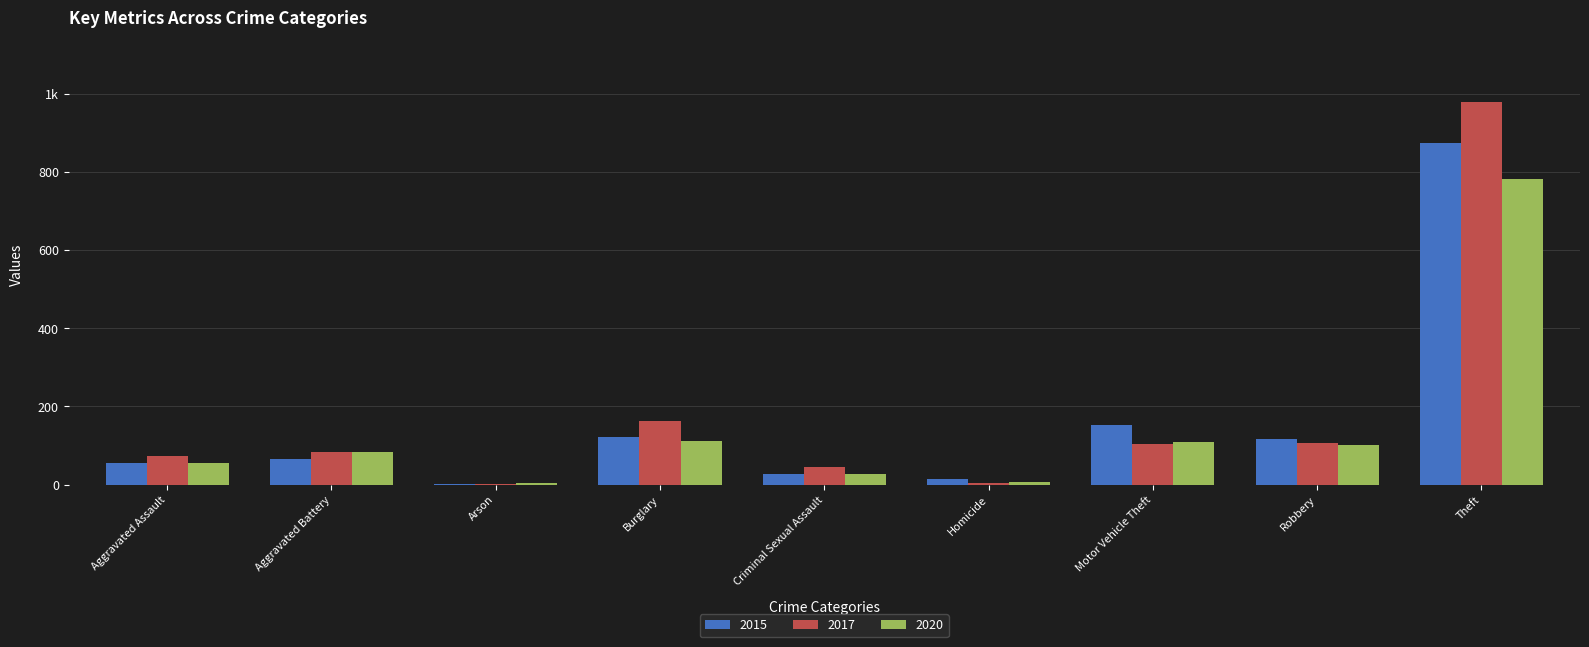

The 2015 series shows 16 at Aggravated Assault. True or false?

False